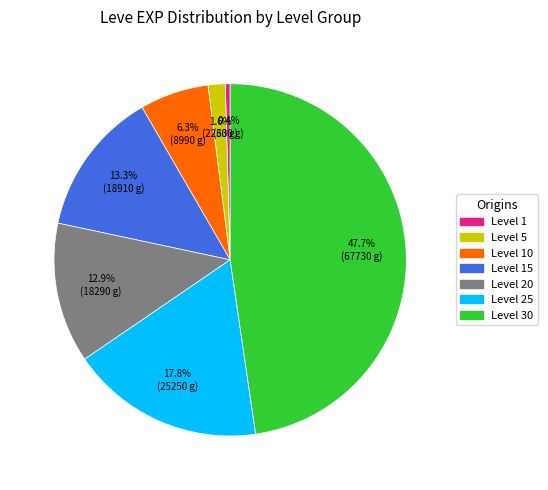

Is there a majority slice in this chart?

No